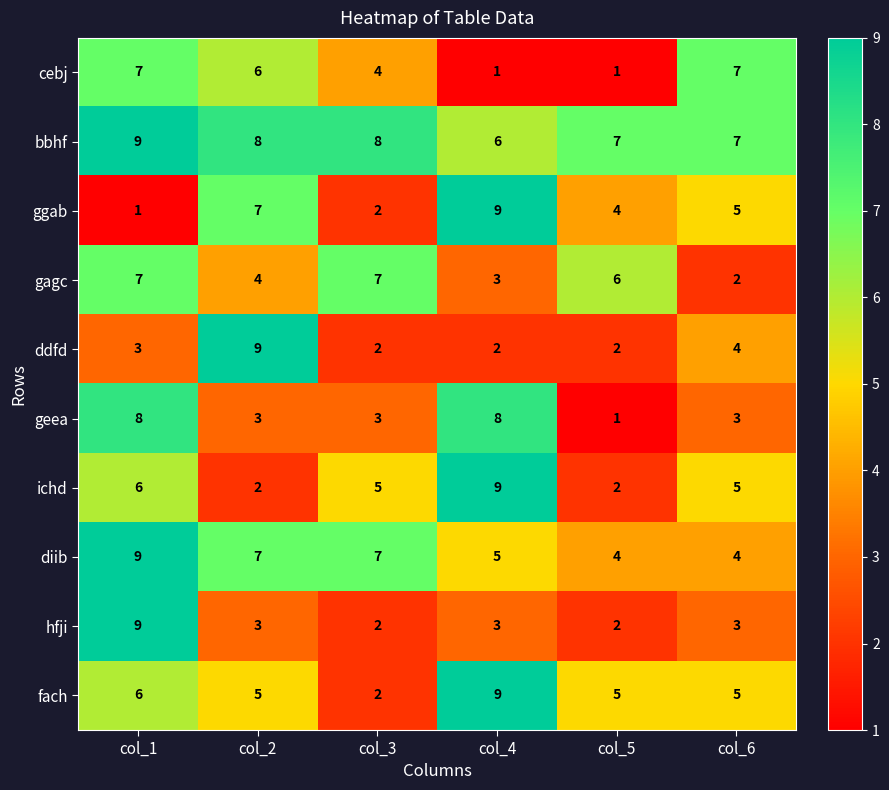

At which category is the sum across all series the highest?

col_1